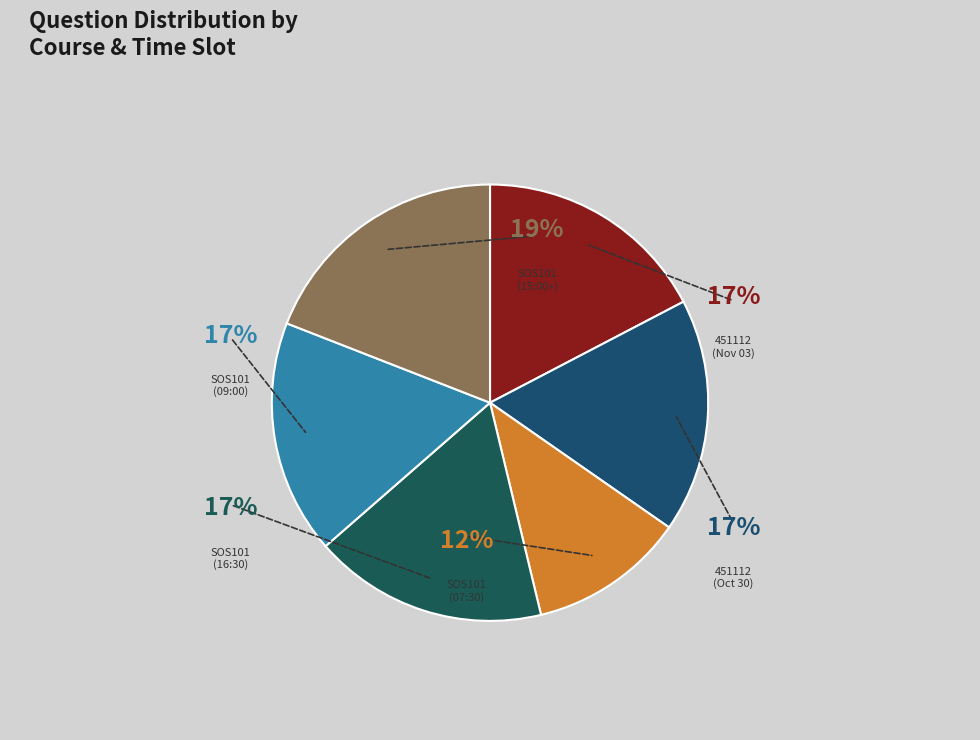

To the nearest percent, what is the difference between the SOS101 and 451112 slice percentages?

1%